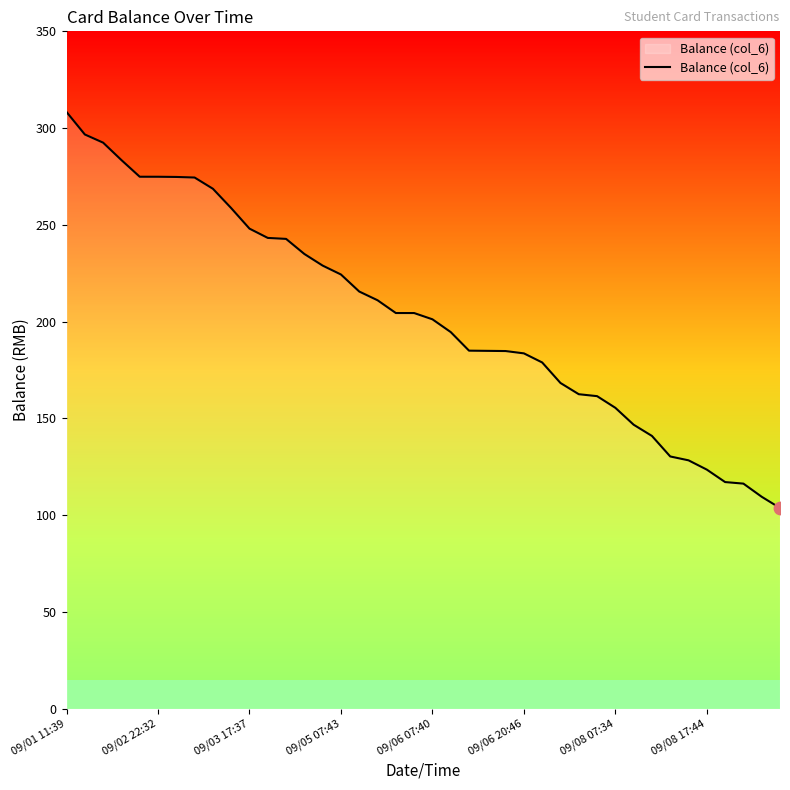

What is the maximum value shown in the chart?

308.3